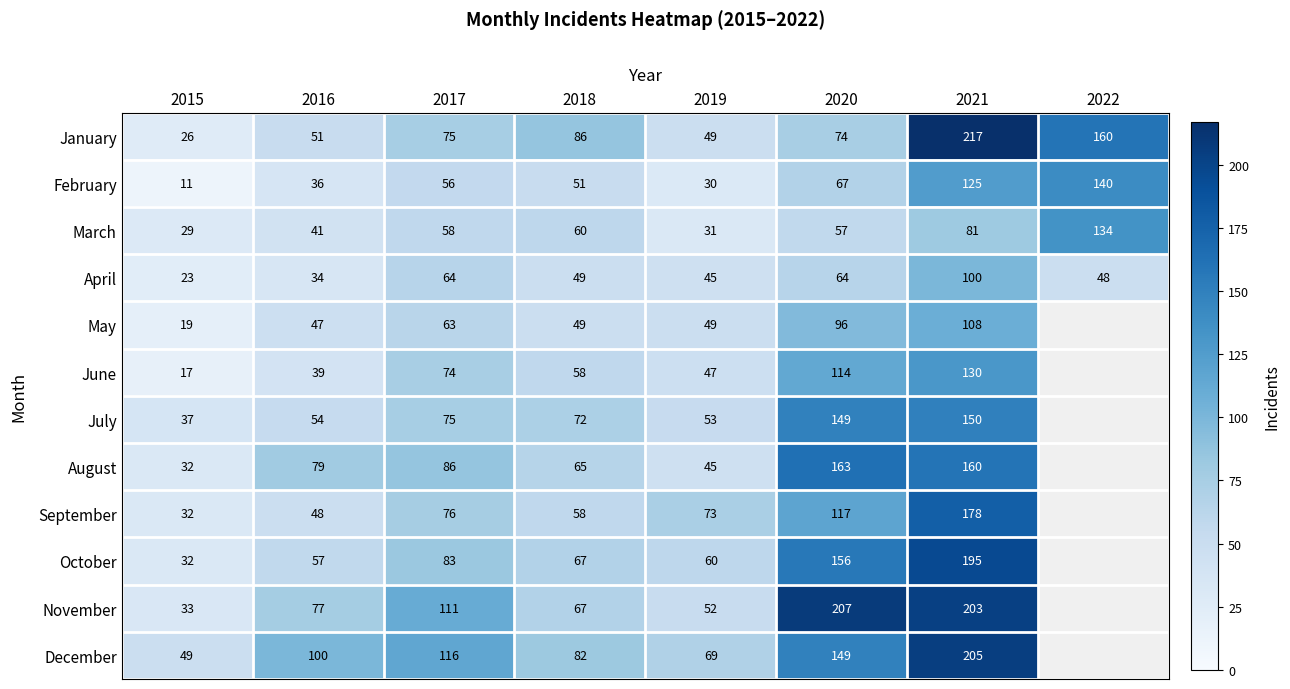

What is the difference between the highest and lowest values at 2020?

150